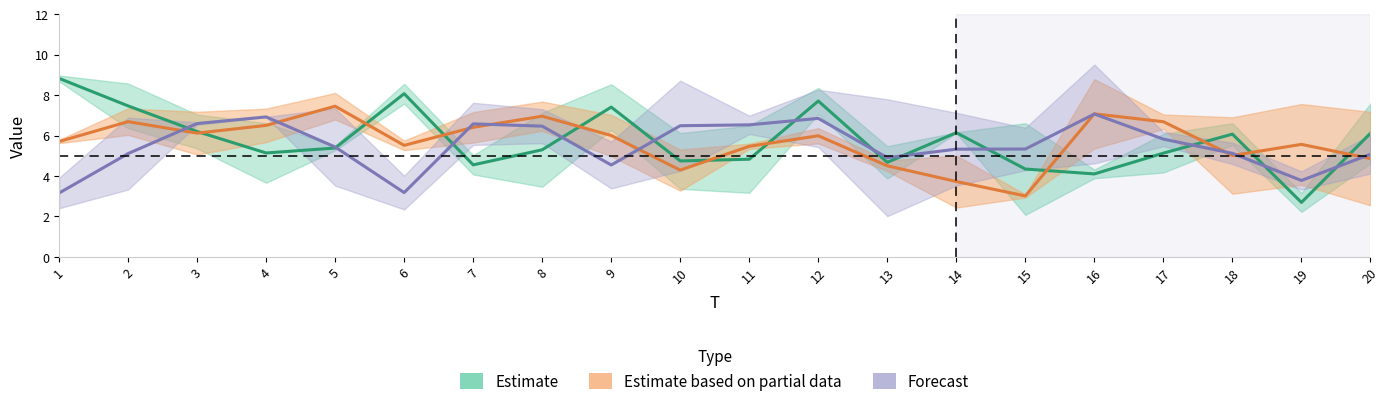

Reading left to right, transcribe all the data shown in this chart.

x1: 9.0	6.4	7.0	3.7	5.5	8.6	5.0	7.1	8.5	3.4	6.5	8.4	5.5	6.2	6.6	4.3	4.2	5.5	3.2	7.6
x2: 8.7	8.6	5.4	6.6	5.3	7.6	4.1	3.5	6.3	6.1	3.2	7.1	3.9	6.1	2.1	3.9	6.1	6.6	2.2	4.6
x3: 5.8	7.3	7.2	5.7	8.1	5.3	5.7	7.7	5.0	3.3	5.3	5.6	4.2	5.0	2.9	5.4	6.3	3.1	3.6	2.5
x4: 5.6	6.0	5.1	7.3	6.8	5.8	7.2	6.2	7.0	5.3	5.6	6.4	4.8	2.4	3.1	8.8	7.0	6.9	7.6	7.2
x5: 2.4	6.9	6.7	6.9	3.5	4.0	5.5	7.3	5.7	4.3	6.1	5.4	2.0	7.1	6.4	9.5	6.2	4.6	4.2	4.1
x6: 3.9	3.3	6.5	6.9	7.3	2.3	7.6	5.6	3.4	8.7	7.0	8.3	7.8	3.5	4.3	4.6	5.5	5.6	3.3	6.0